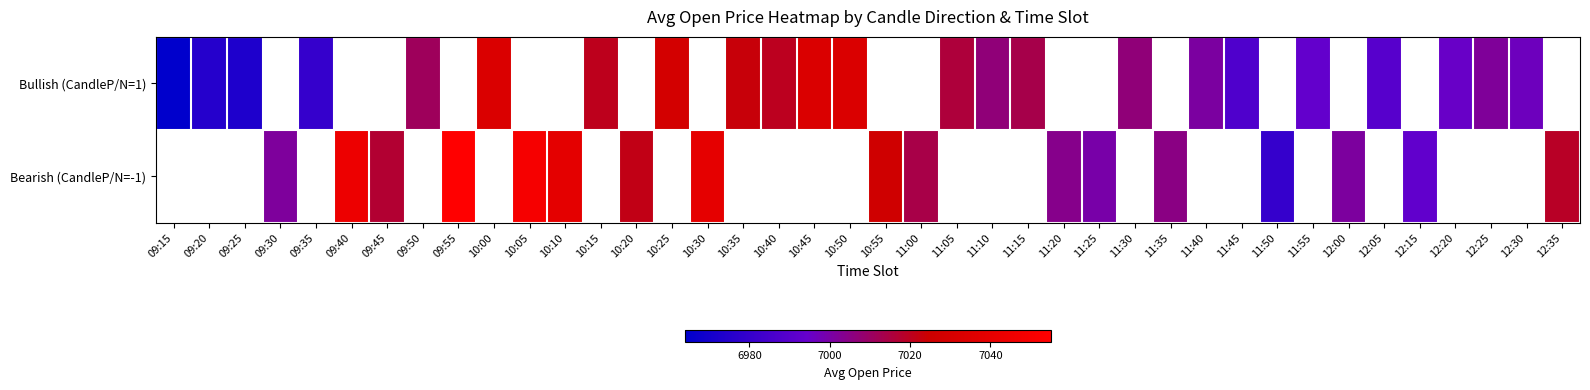

At which category does the chart reach its minimum across all series?

09:15